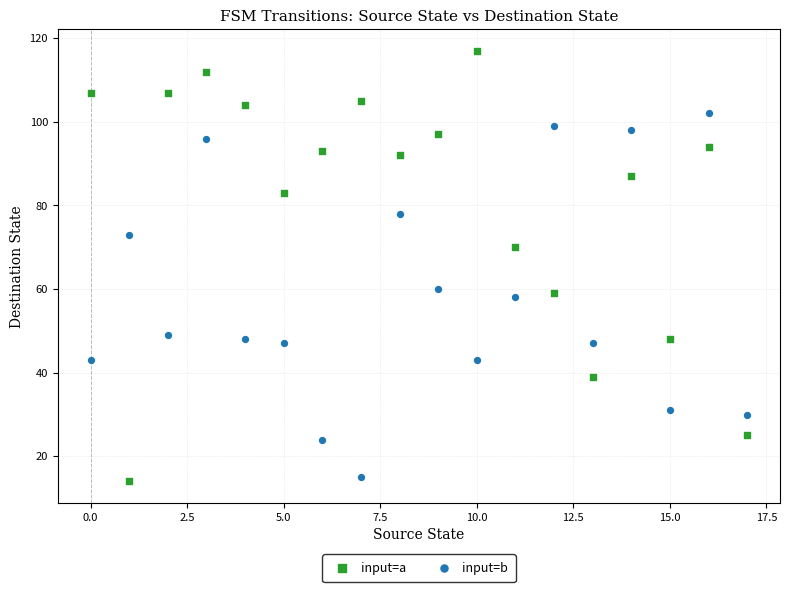

Which series contains the highest Y value?

input=a